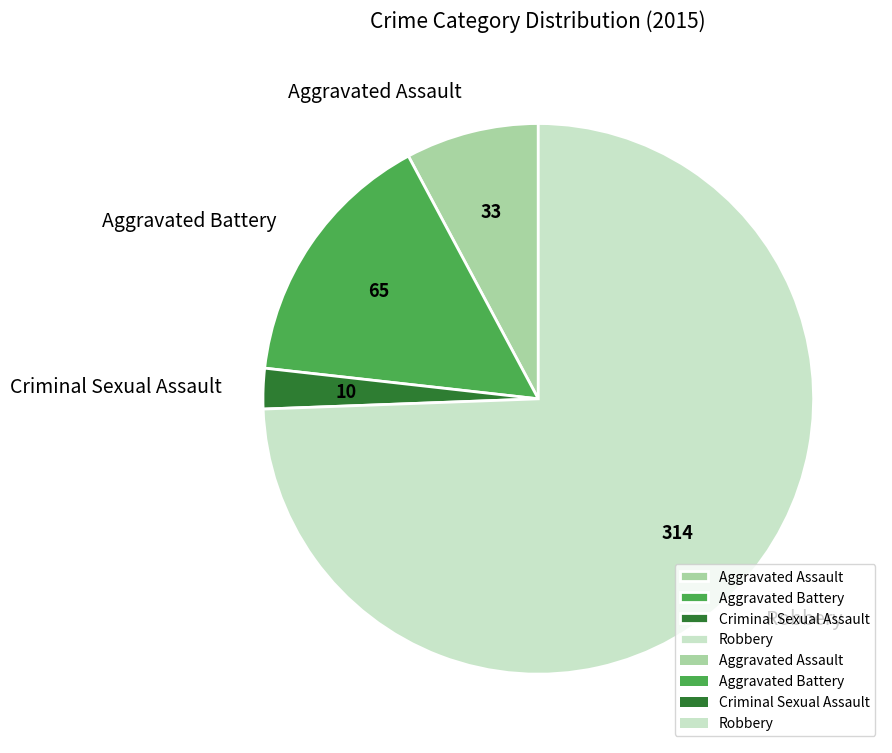

Count the number of slices in the pie.

4